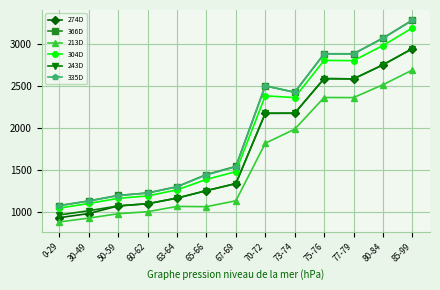

Between 63-64 and 70-72, which series saw the biggest shift?

335D